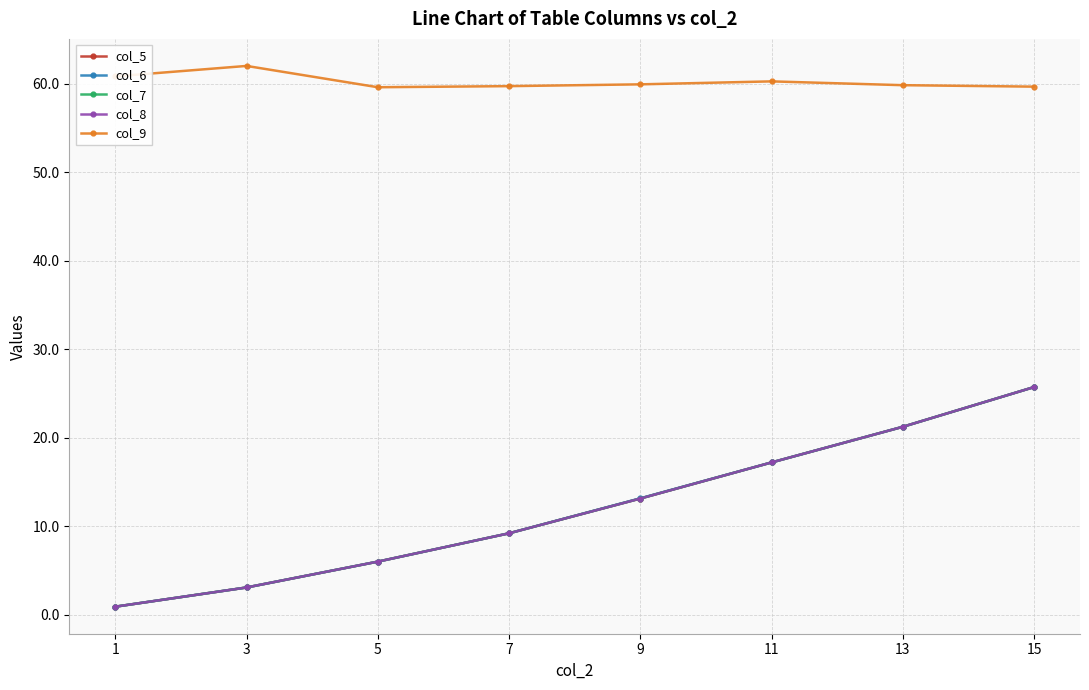

Does the chart have visible grid lines?

Yes